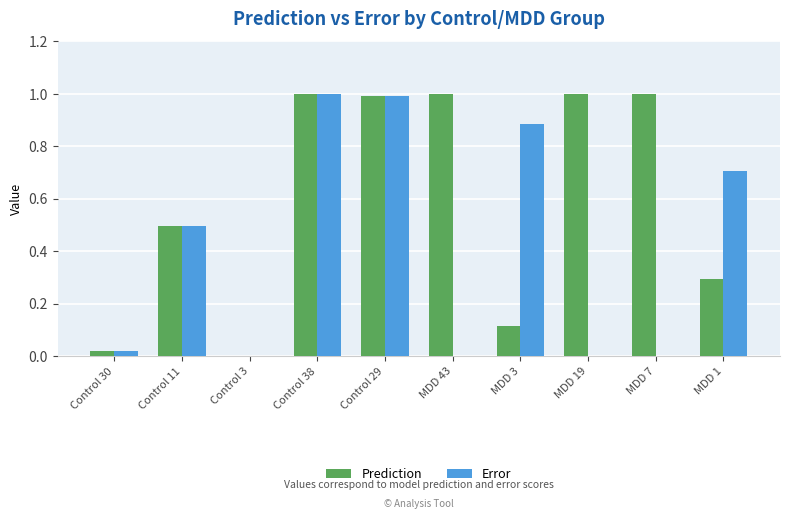

How many distinct data groups are displayed?

2